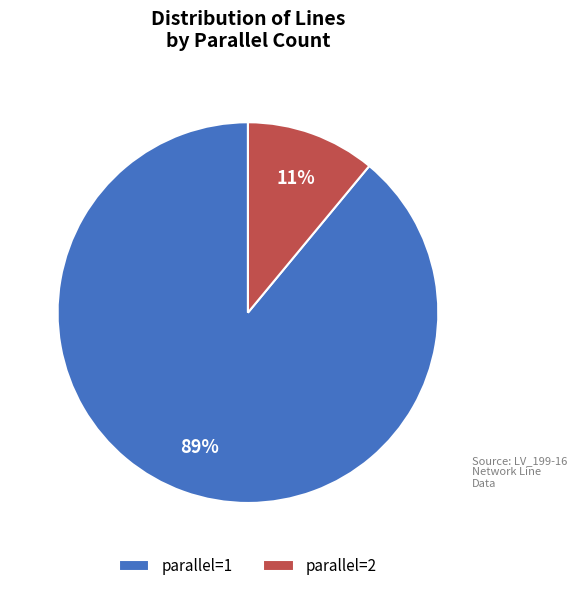

To the nearest percent, what percentage of the pie is parallel=2?

11%